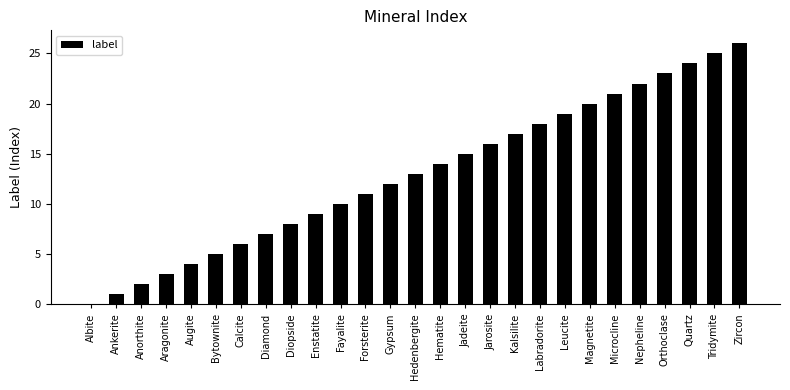

Is it true that the value at Jadeite is 5?

False